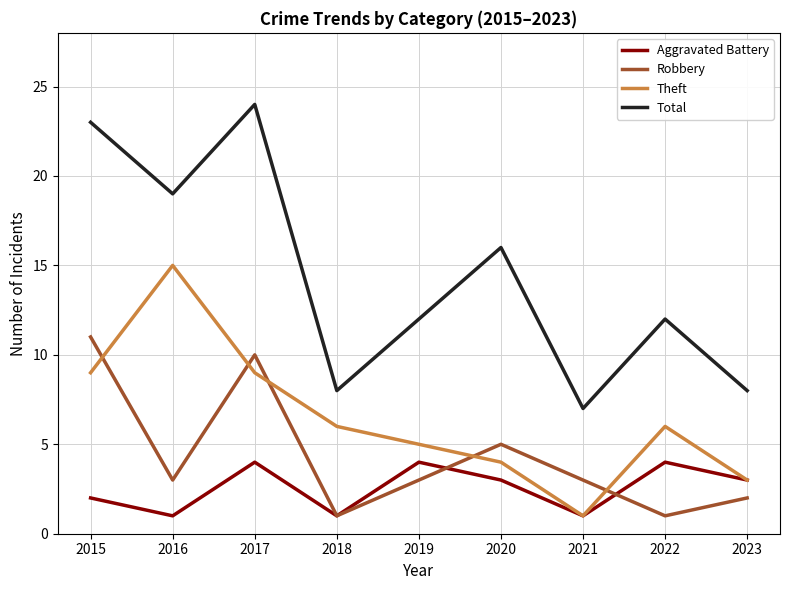

What is the spread (max minus min) of values at 2020?

13